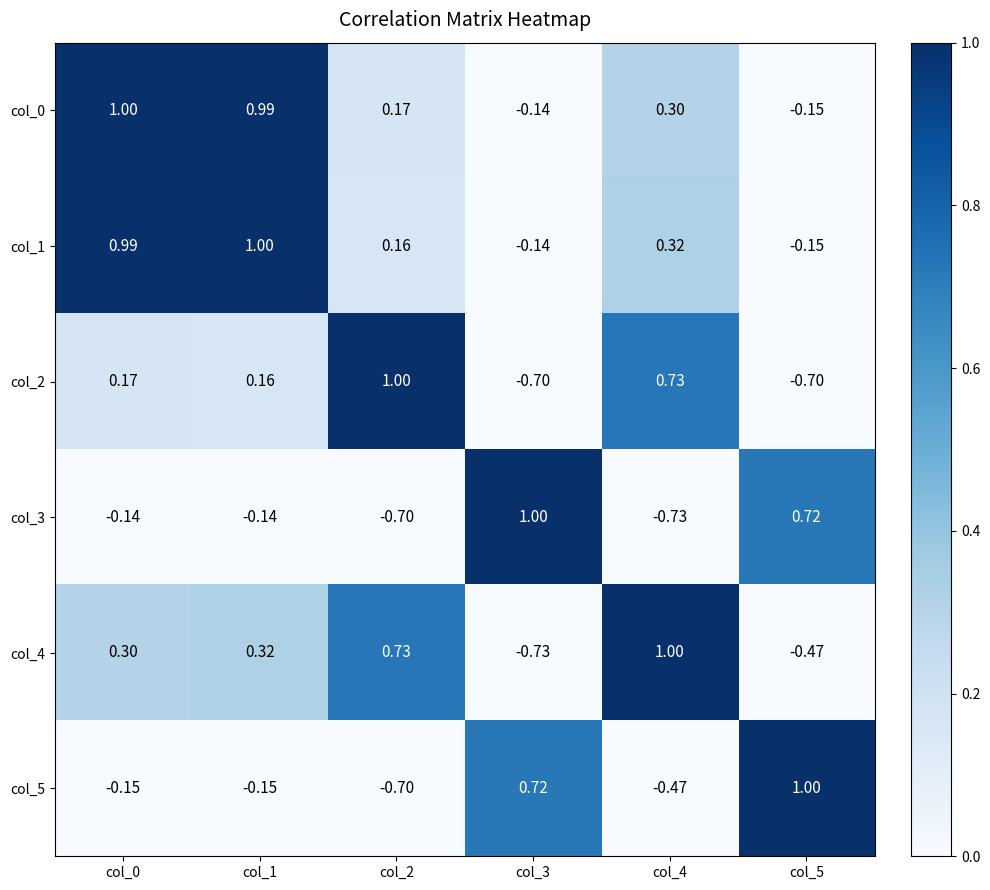

How many values in the col_0 series exceed 0?

4